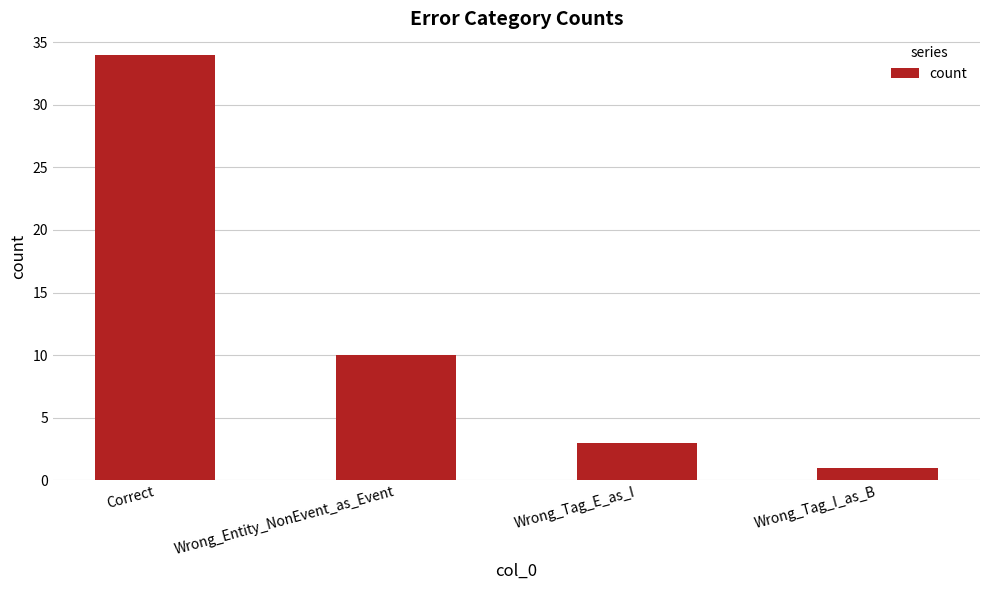

Where does the data first go above 10?

Correct